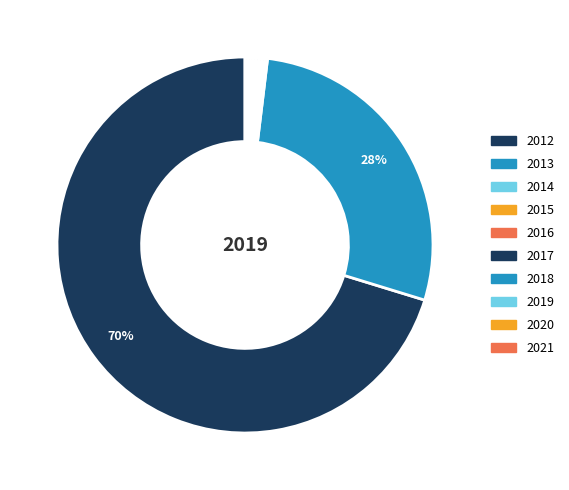

To the nearest percent, what is the average slice percentage?

10%